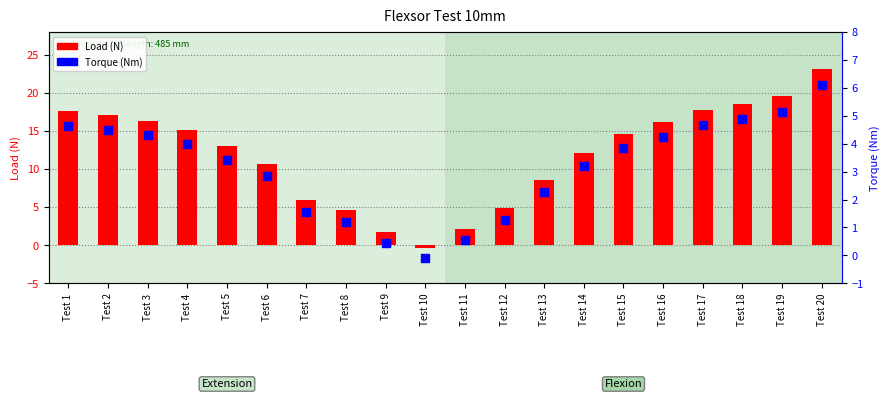

What are all the series names shown in the legend?

Load (N), Torque